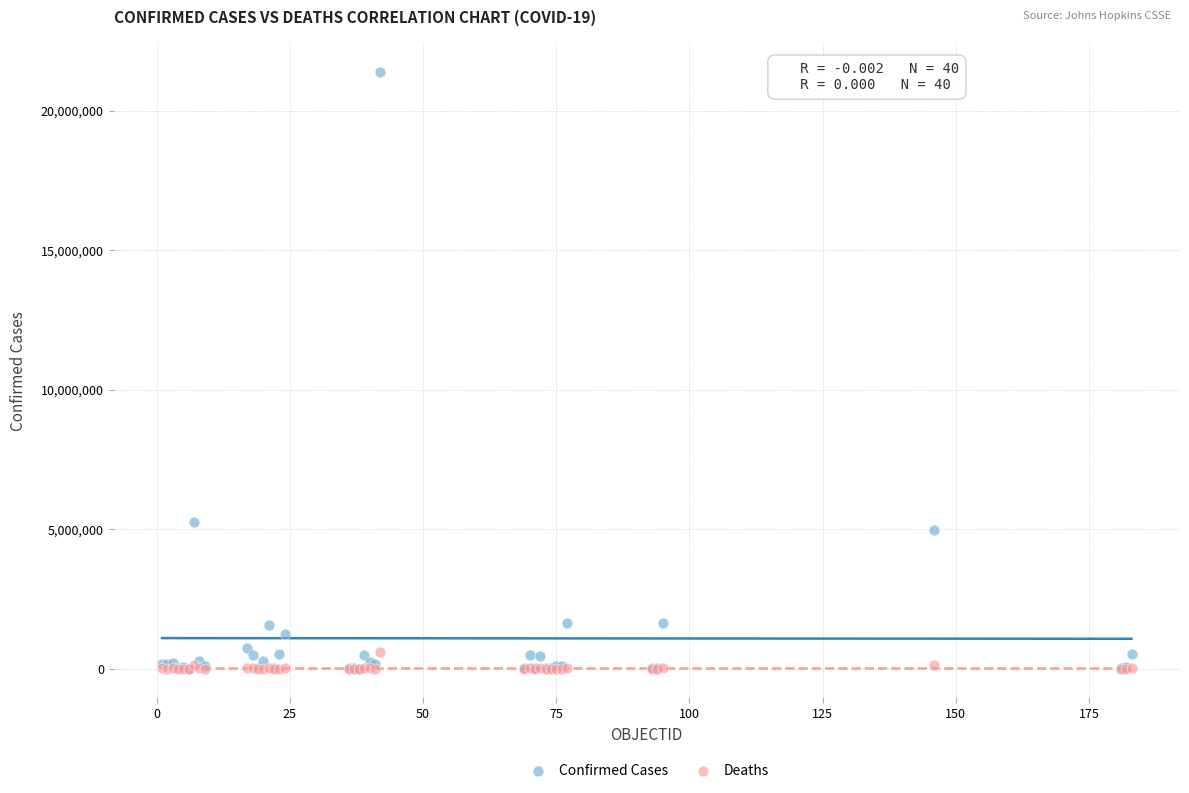

Which series contains the highest Y value?

Confirmed Cases